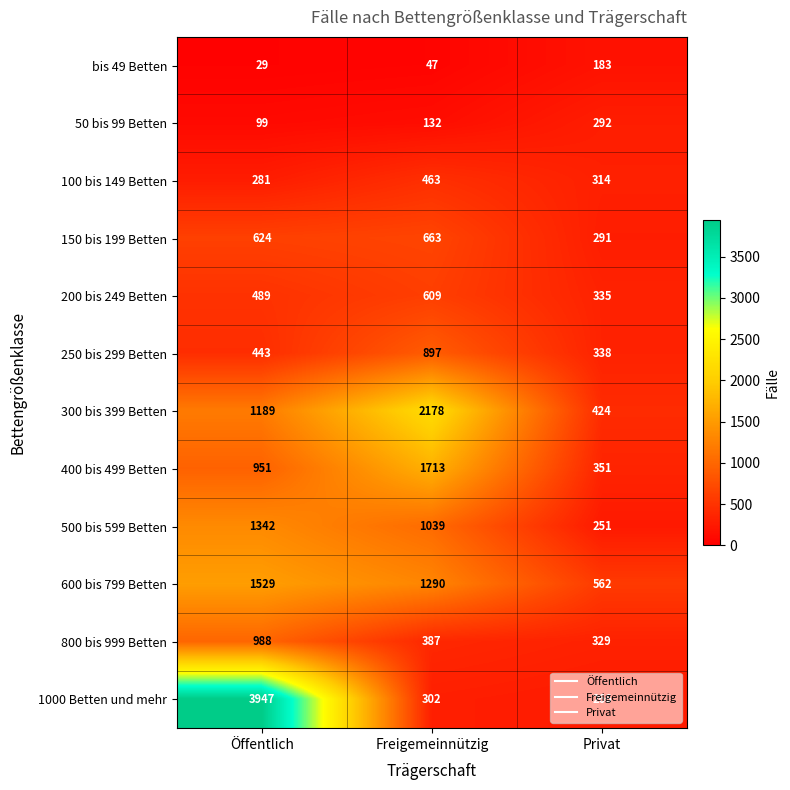

What is the sum of the 800 bis 999 Betten values at Öffentlich and Privat?

1317